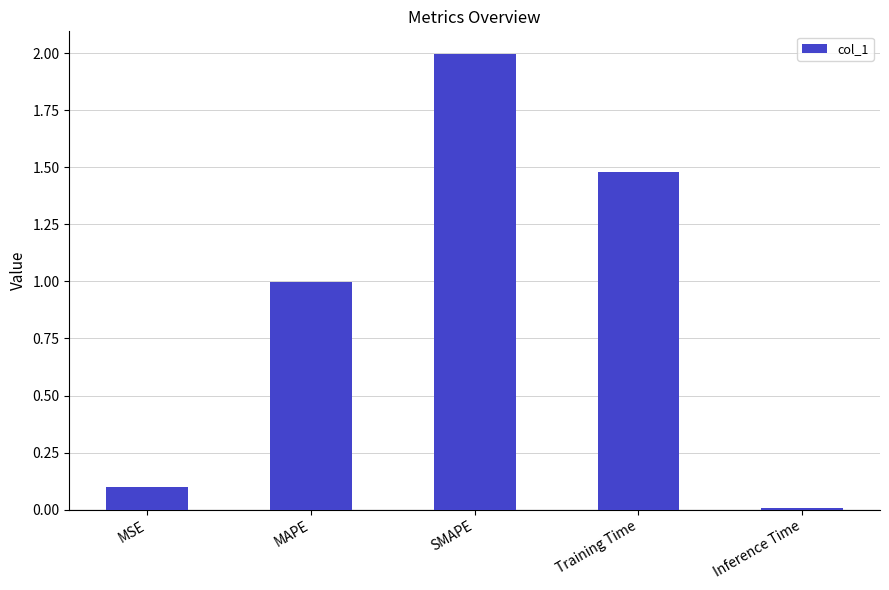

What is the label of the 4th bar from the left?

Training Time